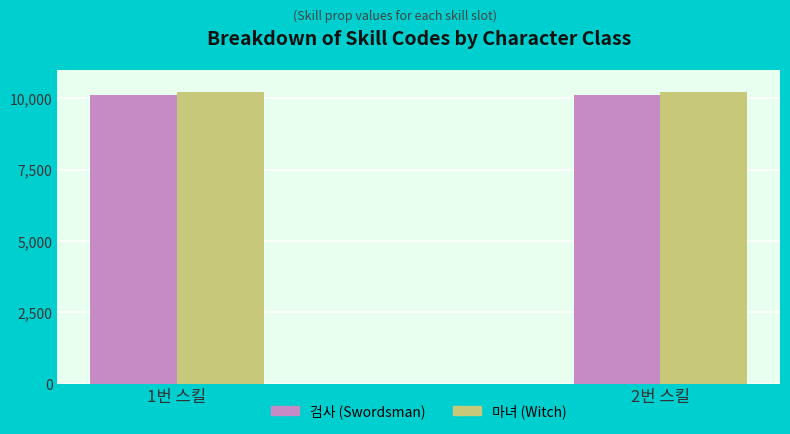

What is the approximate value of 마녀 (Witch) at 2번 스킬?

10202